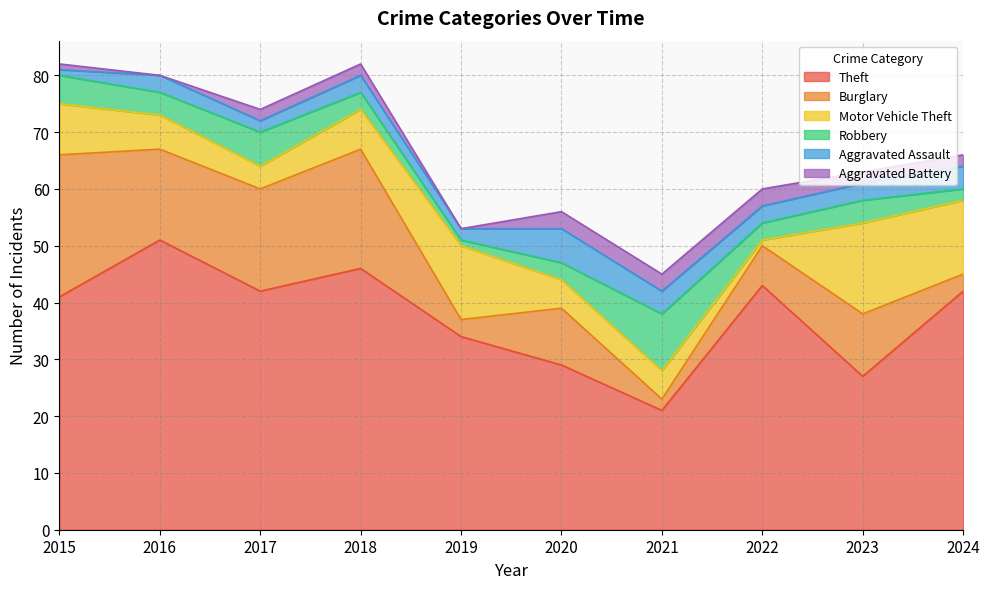

Rank the series at 2016 from highest to lowest value.

Theft, Burglary, Motor Vehicle Theft, Robbery, Aggravated Assault, Aggravated Battery